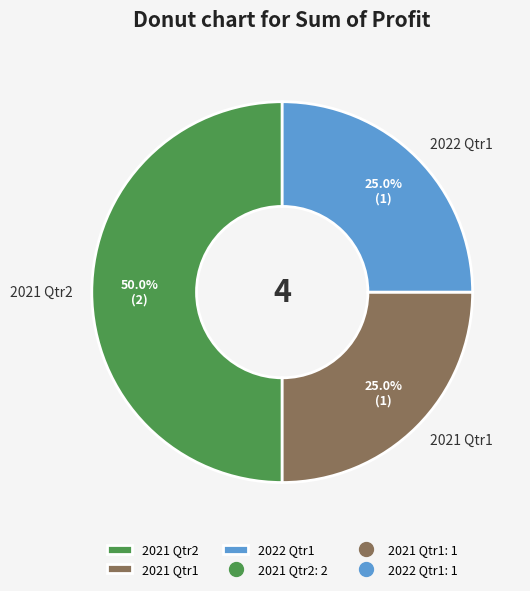

True or false: 2022 Qtr1 accounts for 25% of the total.

True